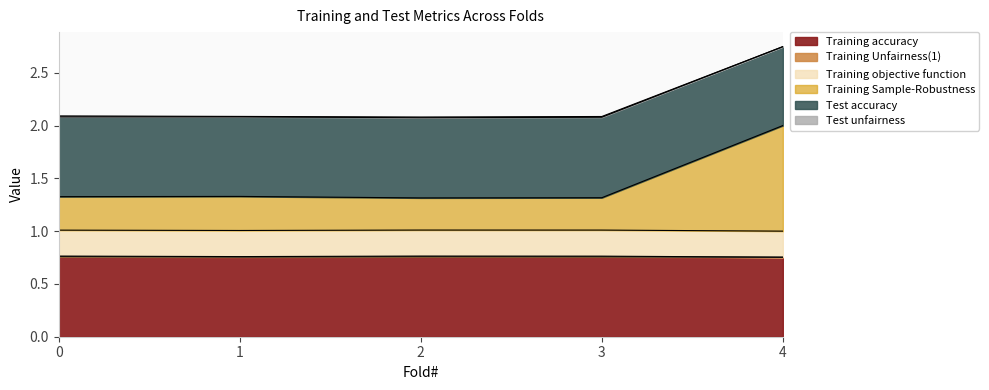

At which category is the sum across all series the highest?

4